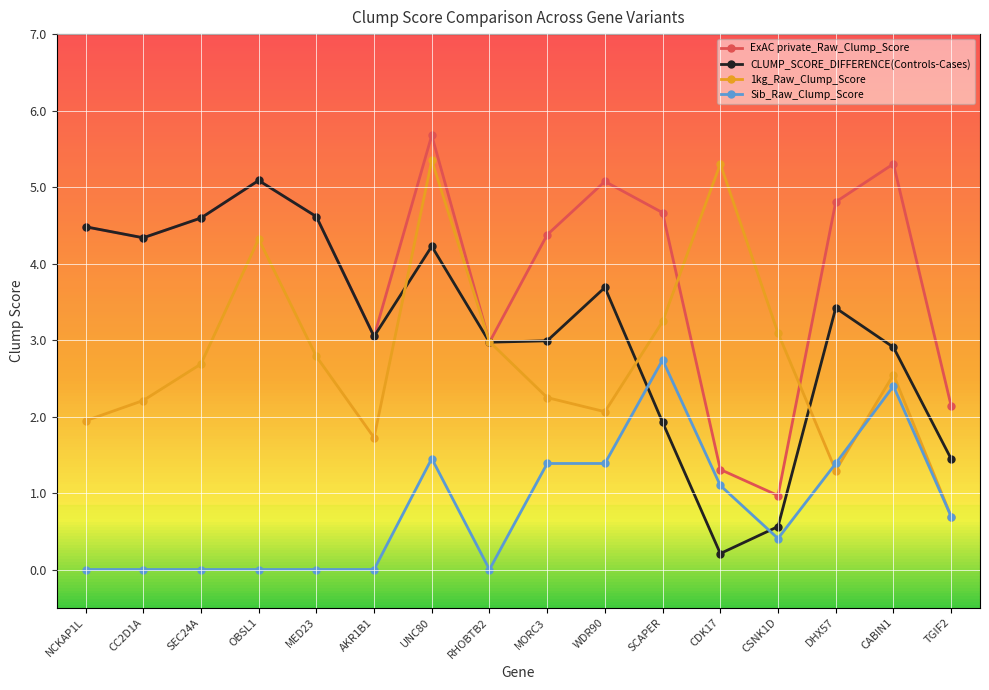

What is the label of the 16th point from the right?

NCKAP1L